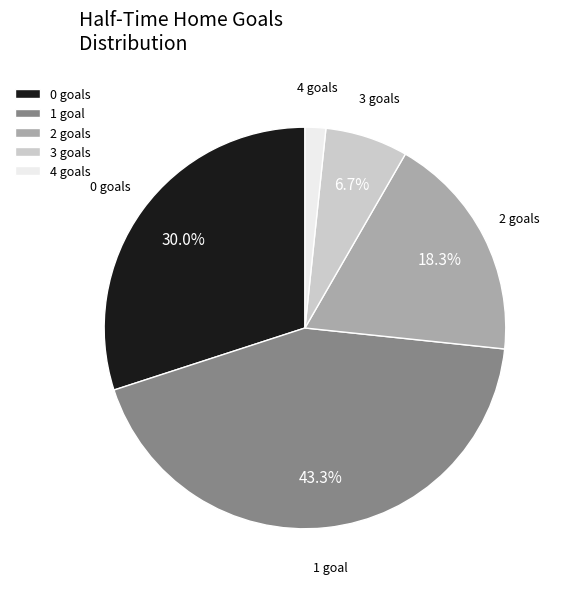

To the nearest percent, what portion does 1 represent?

43%